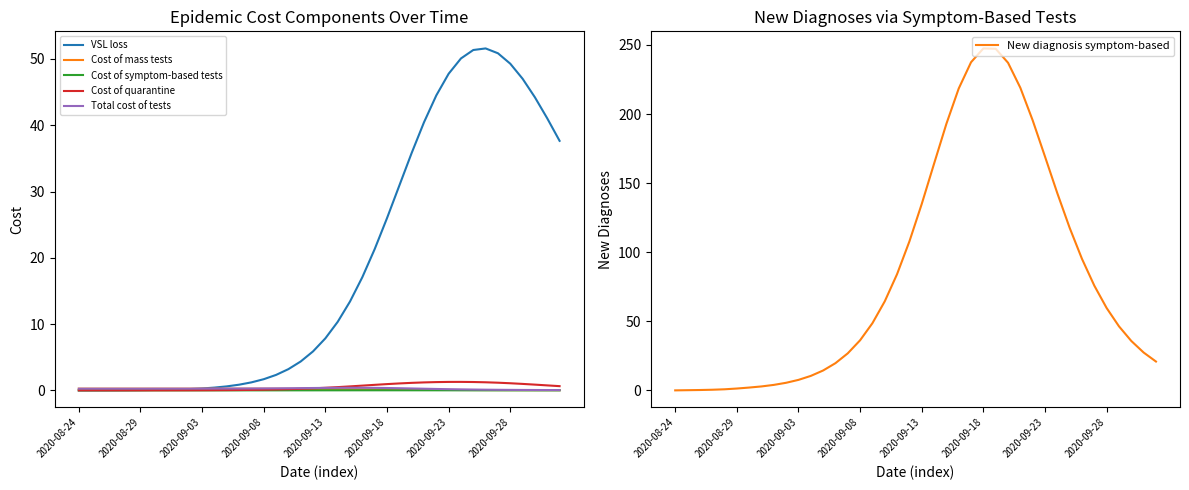

Which series changed the most between 25 and 38?

New diagnosis symptom-based